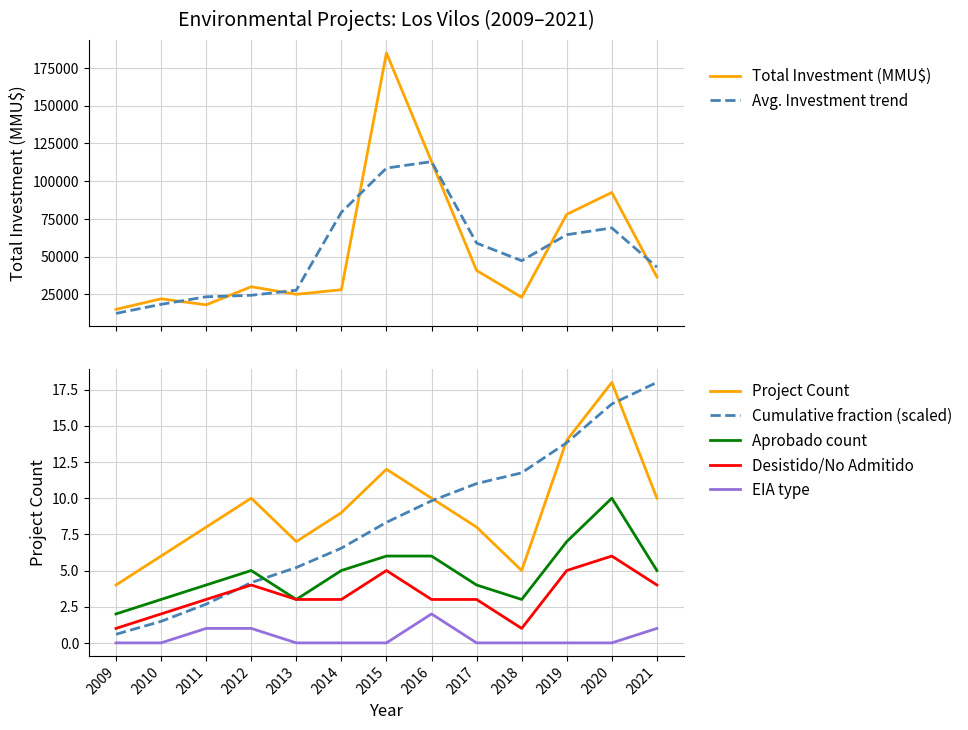

The Count series shows 6 at 2021. True or false?

False